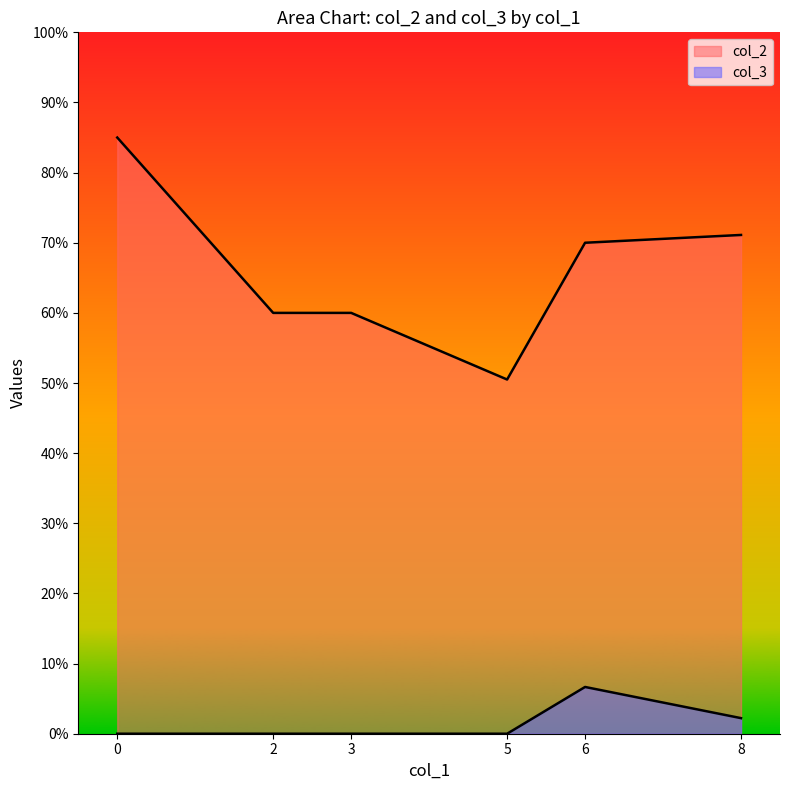

At which category does col_3 reach its first local peak?

6